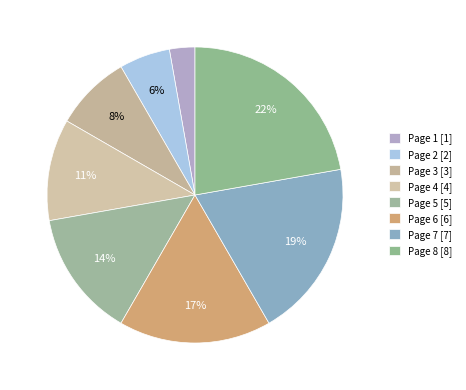

What is the smallest slice in the pie chart?

Page 1